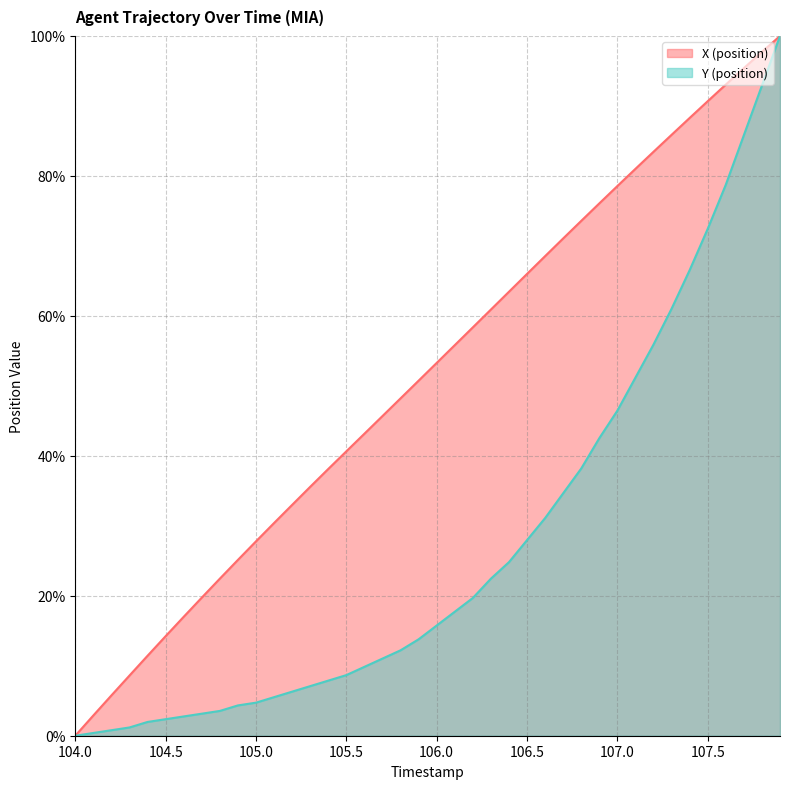

What is the difference between the Y (position) values at 104.9 and 107.6?

74.4